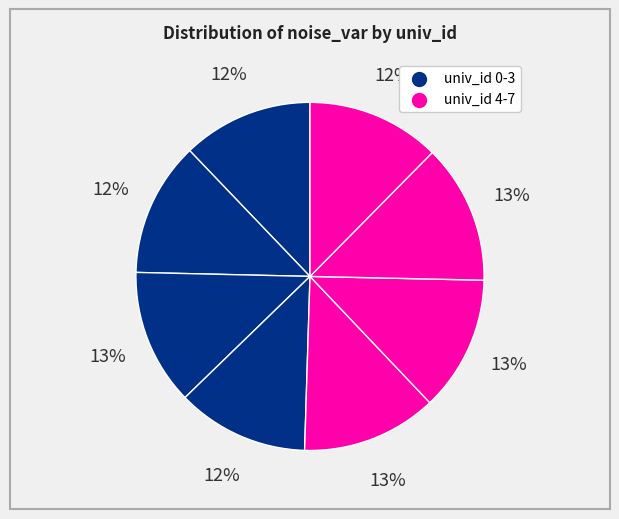

Rank the categories by value from highest to lowest.

6, 2, 4, 5, 1, 7, 3, 0